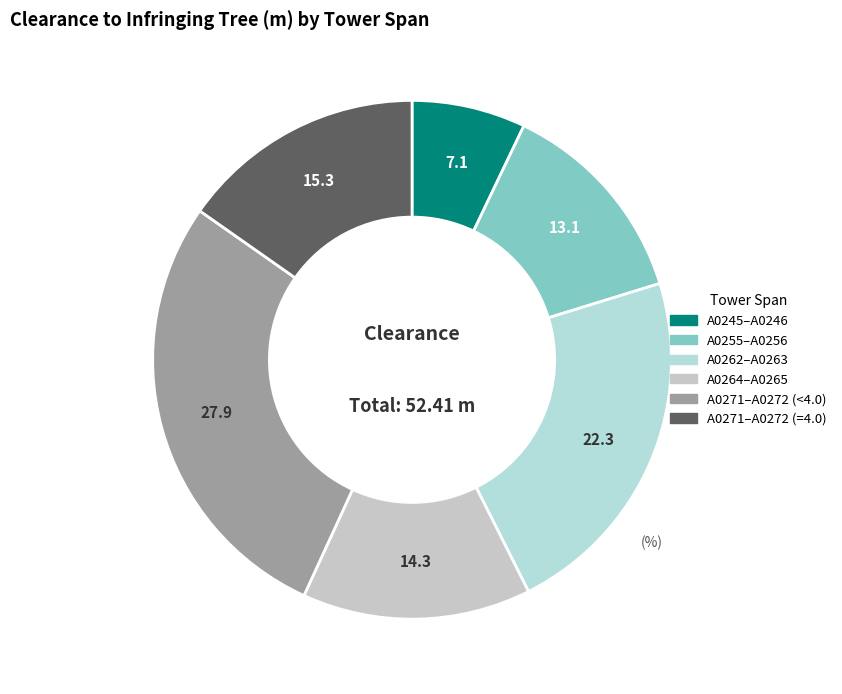

Does any single category account for the majority?

No